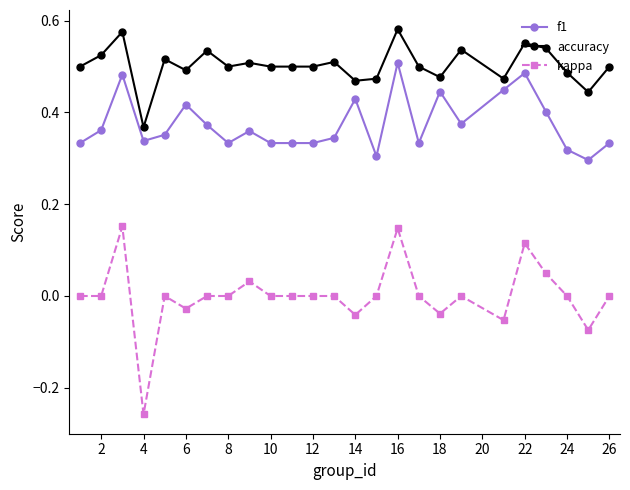

Rank the series by their maximum value, from lowest to highest.

kappa, f1, accuracy